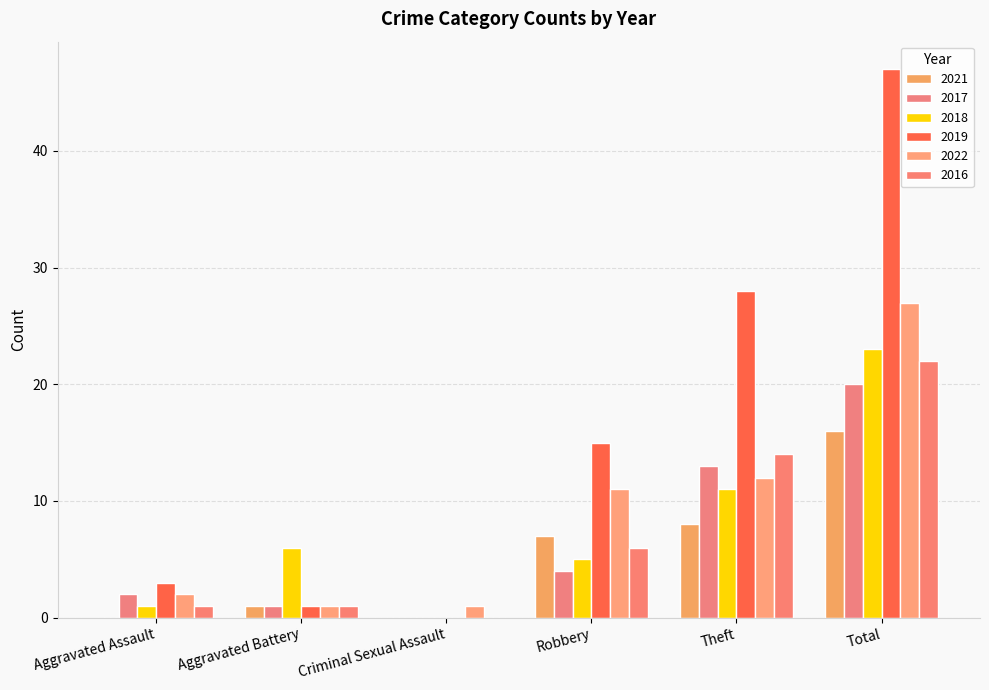

True or false: 2022 has a value of 11 at Robbery.

True